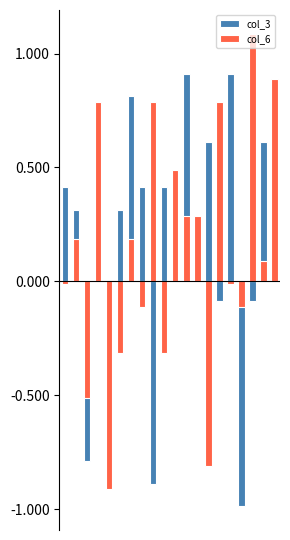

Which series has the largest total across all categories?

col_3